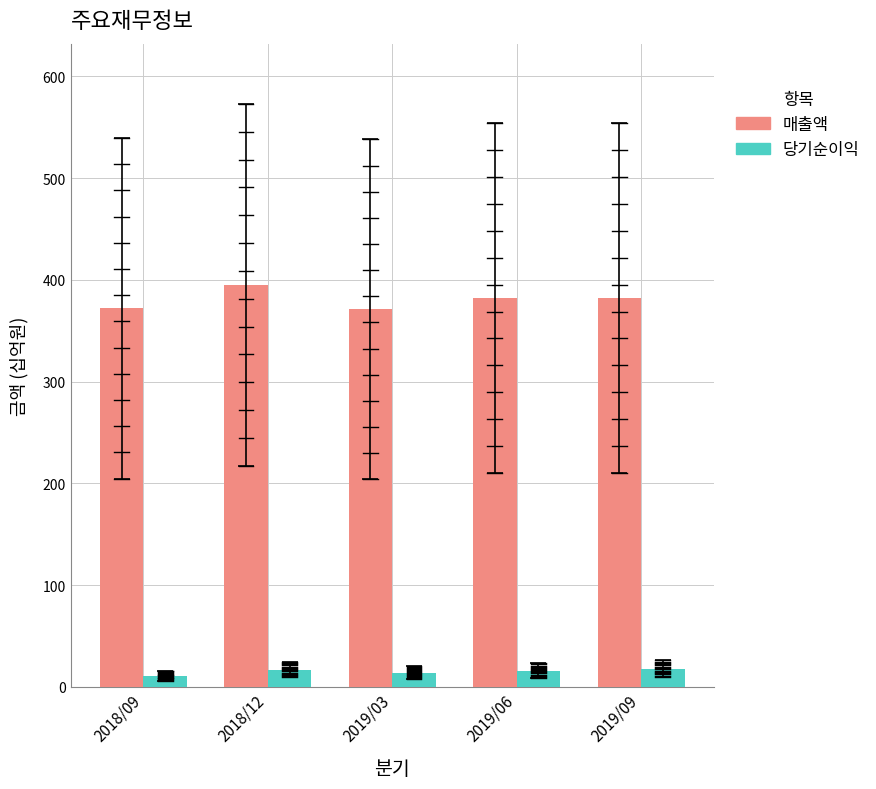

Is the value of 매출액 at 2018/12 greater than the value of 당기순이익 at 2019/06?

Yes